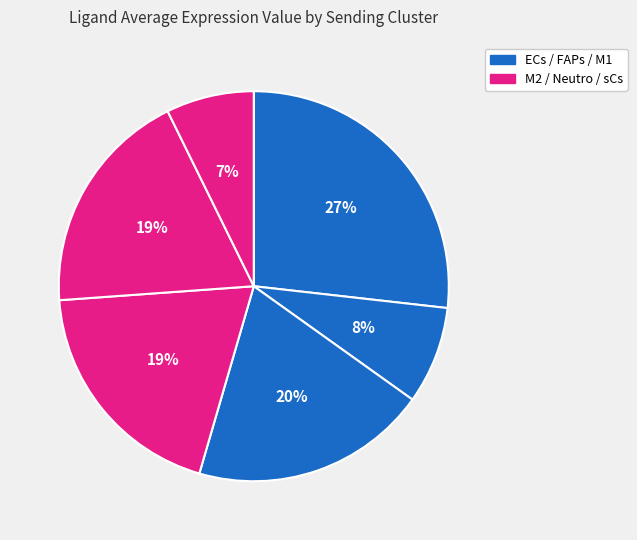

How many segments does this pie chart have?

6